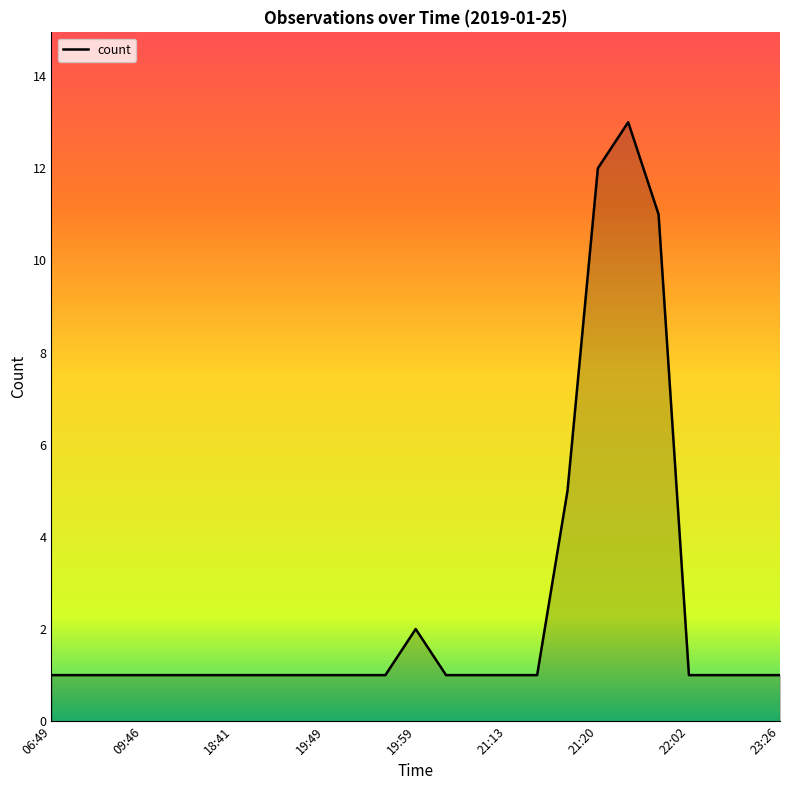

What is the difference between the maximum and minimum values?

12